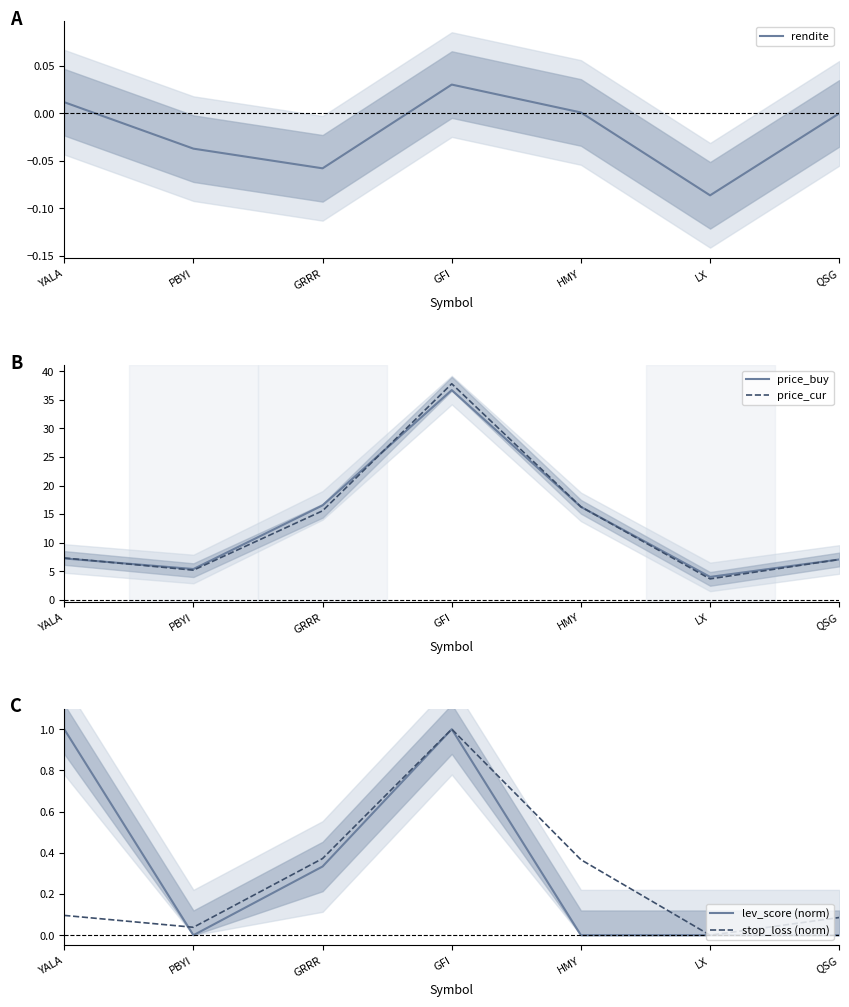

Reading left to right, extract all data points from this chart.

rendite: YALA=0.0	PBYI=-0.0	GRRR=-0.1	GFI=0.0	HMY=0.0	LX=-0.1	QSG=0.0
price_buy: YALA=7.2	PBYI=5.4	GRRR=16.5	GFI=36.7	HMY=16.3	LX=4.0	QSG=7.1
price_cur: YALA=7.3	PBYI=5.2	GRRR=15.6	GFI=37.8	HMY=16.3	LX=3.7	QSG=7.1
lev_score (norm): YALA=1.0	PBYI=0.0	GRRR=0.3	GFI=1.0	HMY=0.0	LX=0.0	QSG=0.0
stop_loss (norm): YALA=0.1	PBYI=0.0	GRRR=0.4	GFI=1.0	HMY=0.4	LX=0.0	QSG=0.1